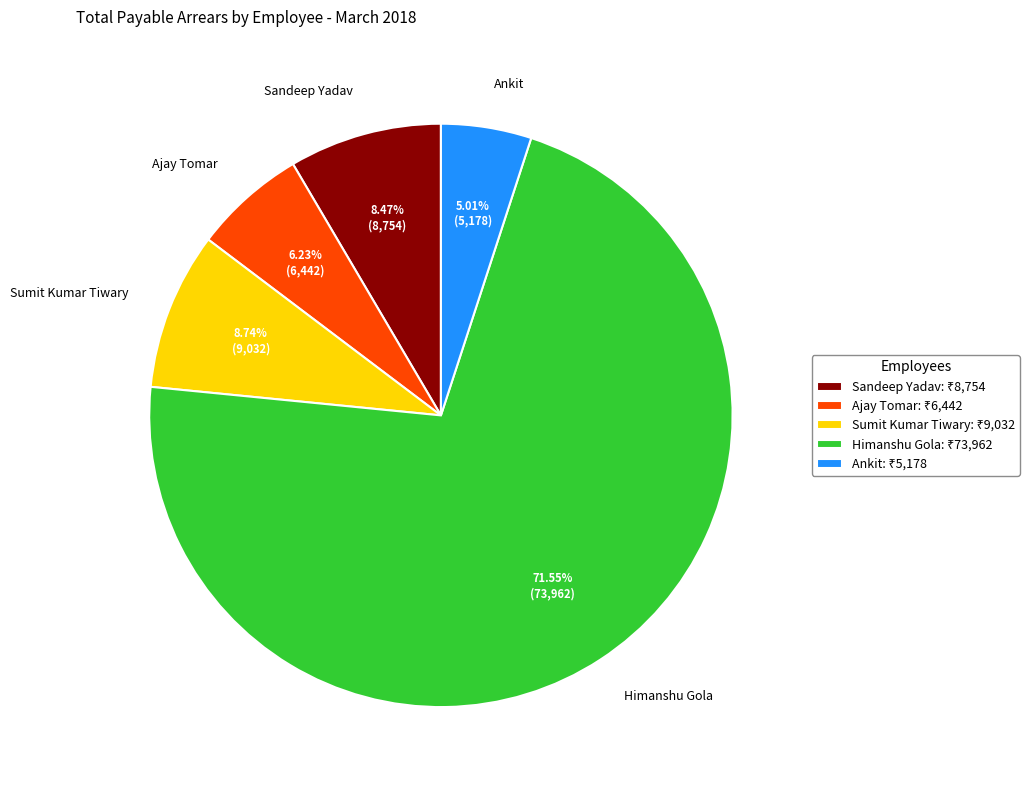

The Sumit Kumar Tiwary slice represents 15% of the pie. True or false?

False